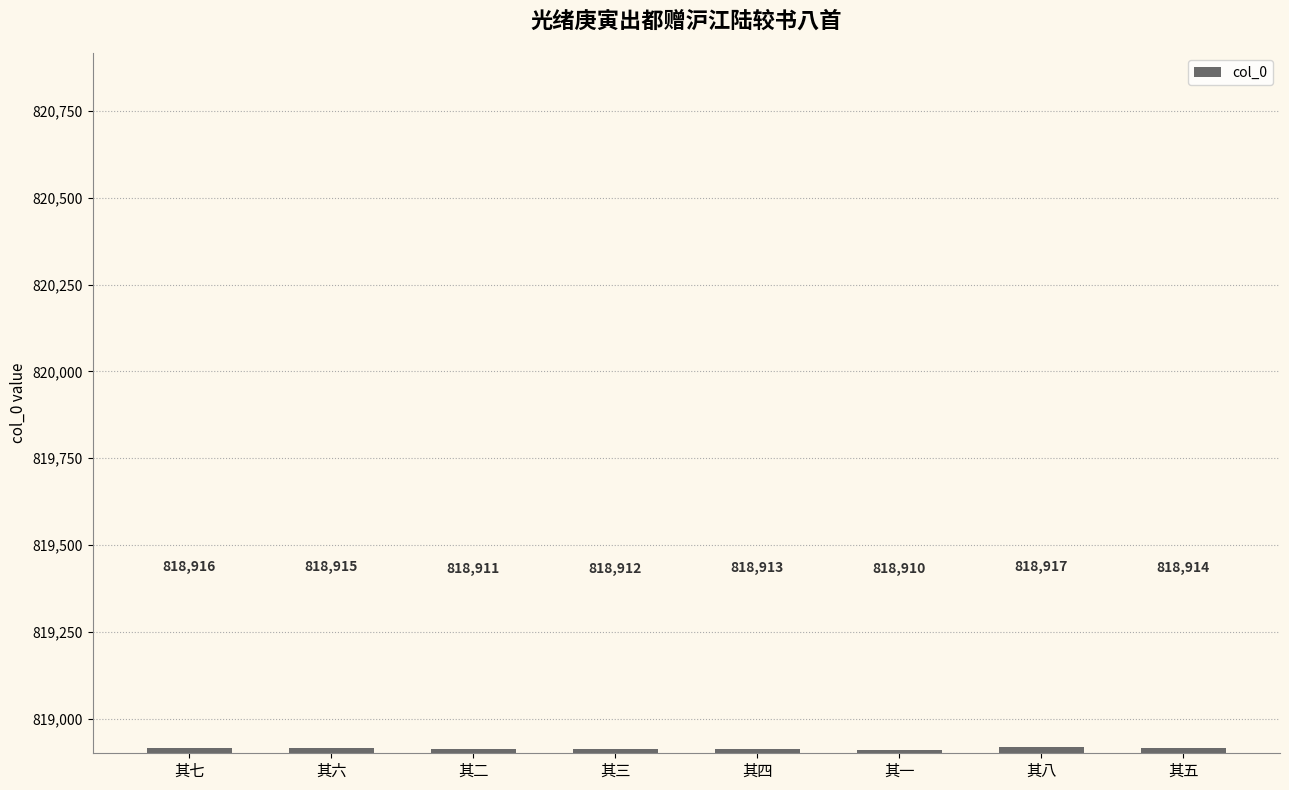

What is the smallest value displayed?

818910